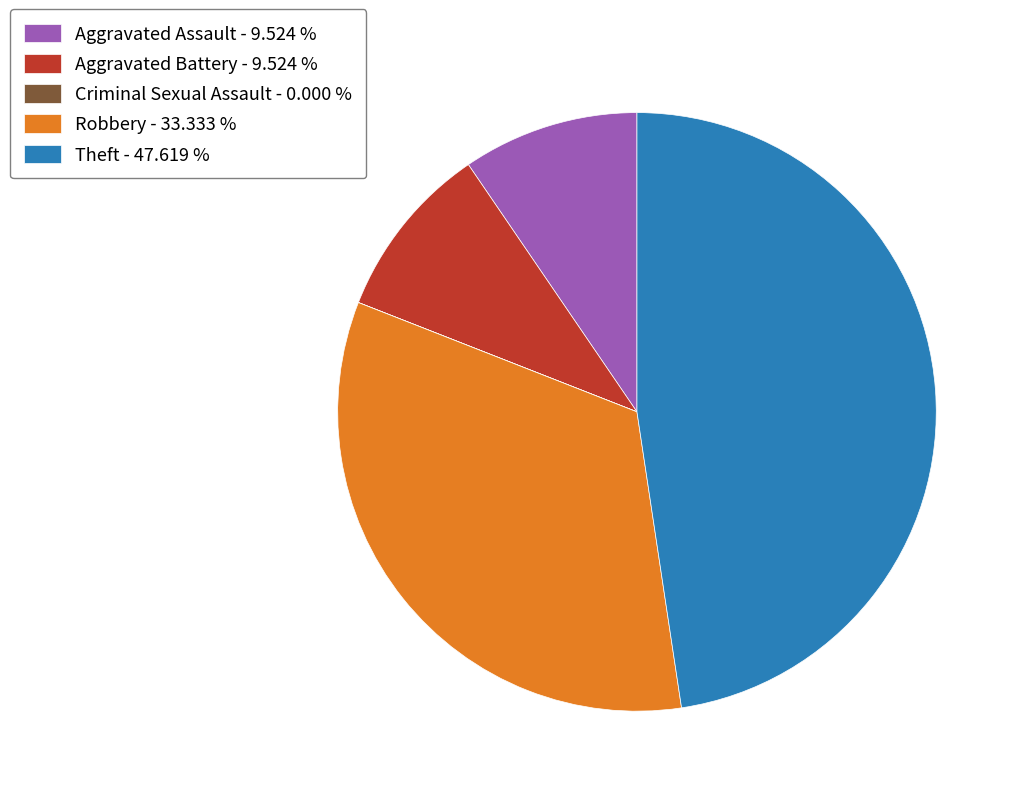

True or false: Aggravated Assault accounts for 10% of the total.

True